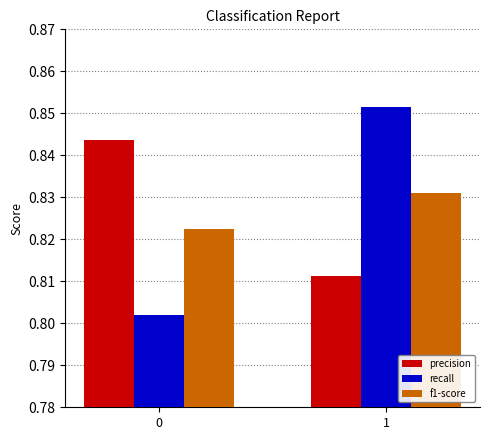

Is the value of f1-score at 1 greater than the value of recall at 0?

Yes